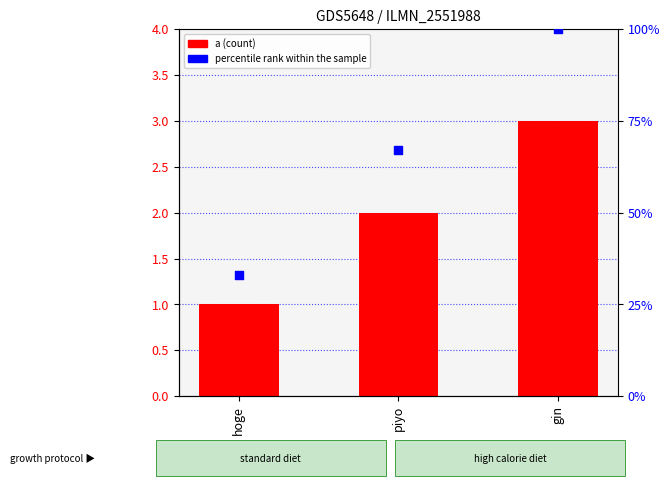

What is the total value across all series at piyo?

69